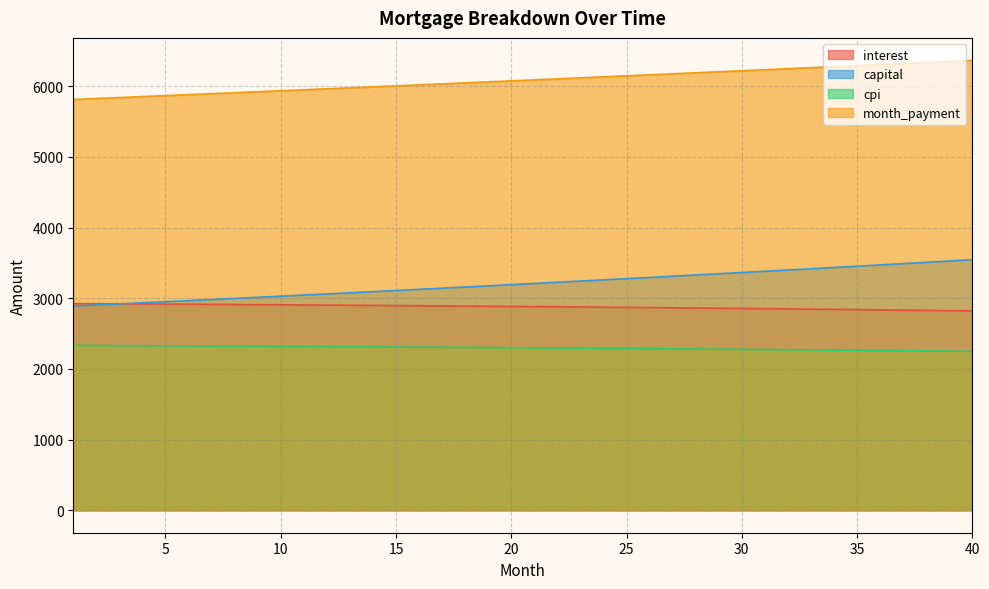

What is the lowest value of the month_payment series?

5813.1